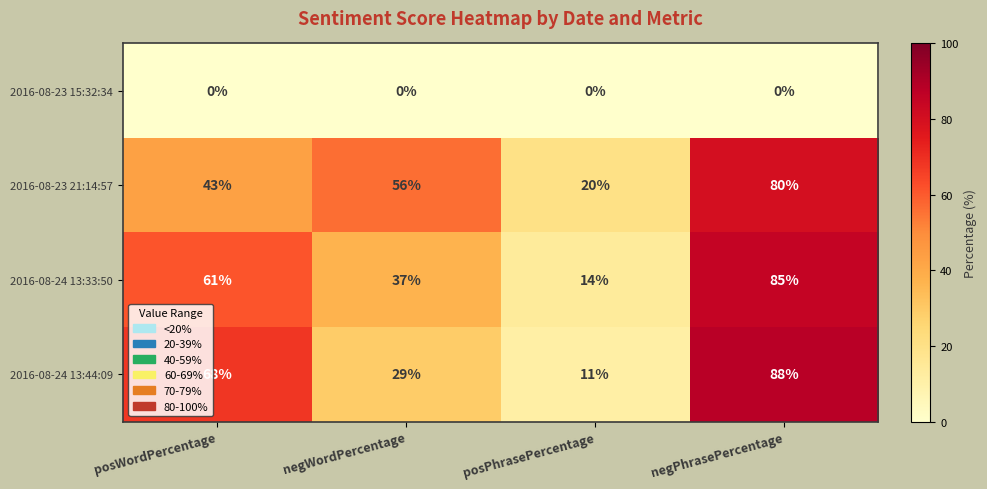

What is the total value across all series at negPhrasePercentage?

253